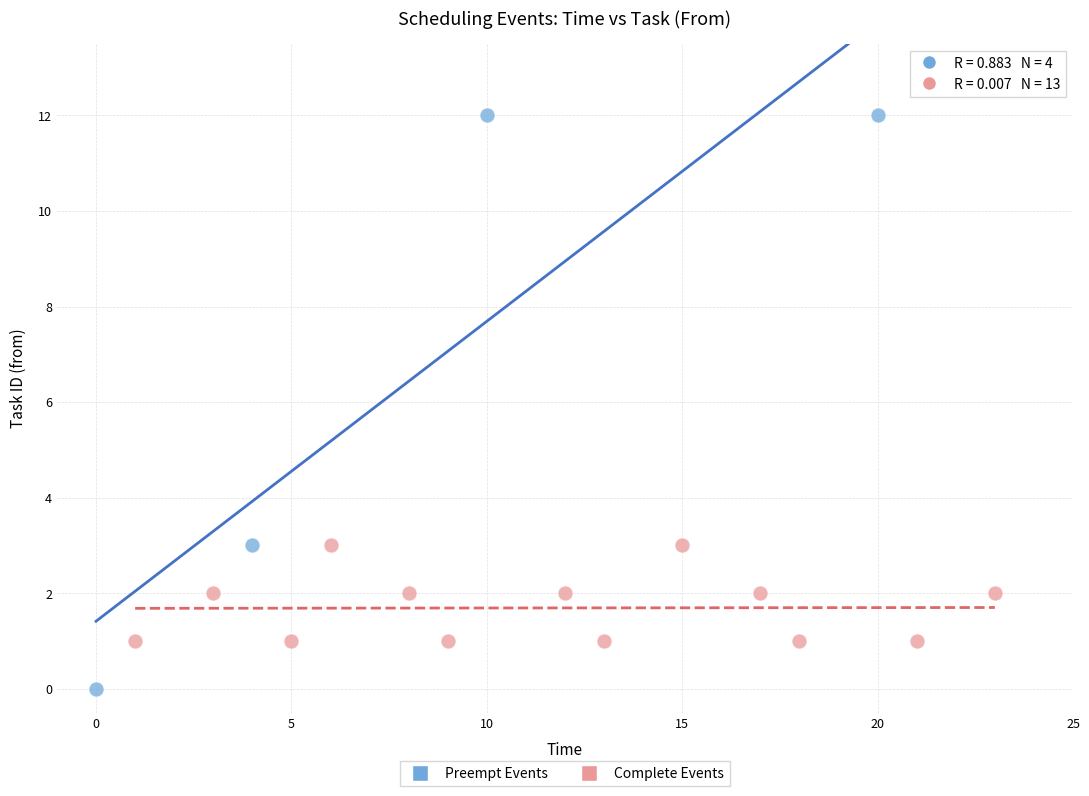

Which series contains the lowest Y value?

Preempt Events